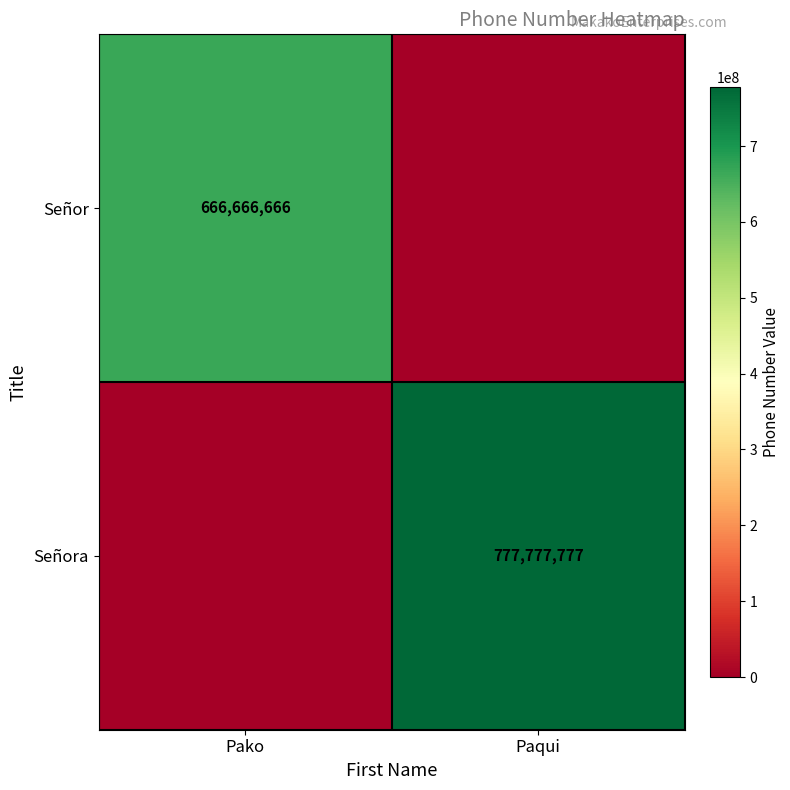

The value of Señor at Pako is 402190639. True or false?

False